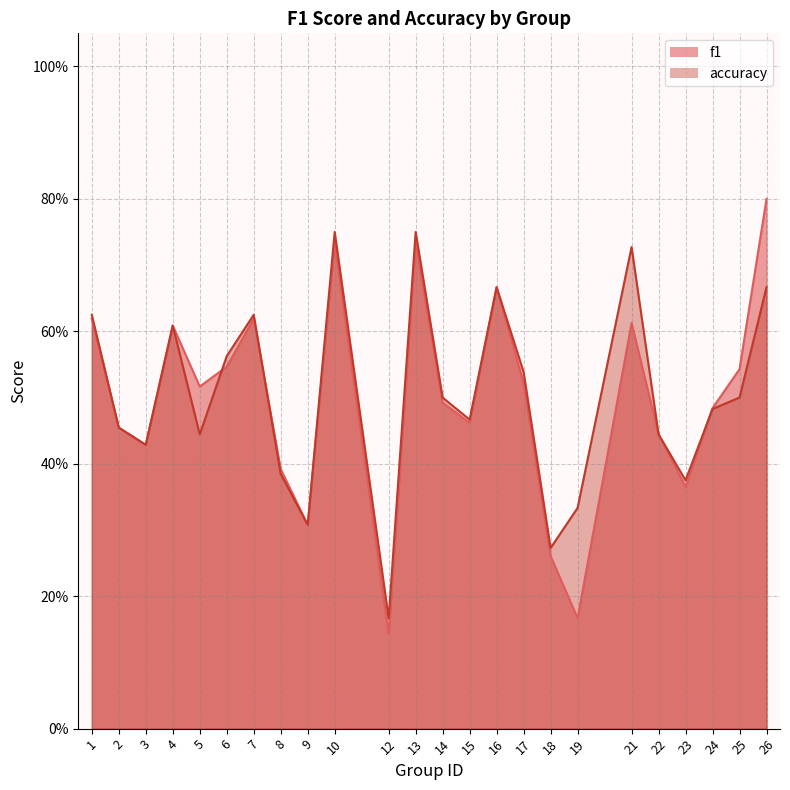

At which label does f1 reach its peak?

26